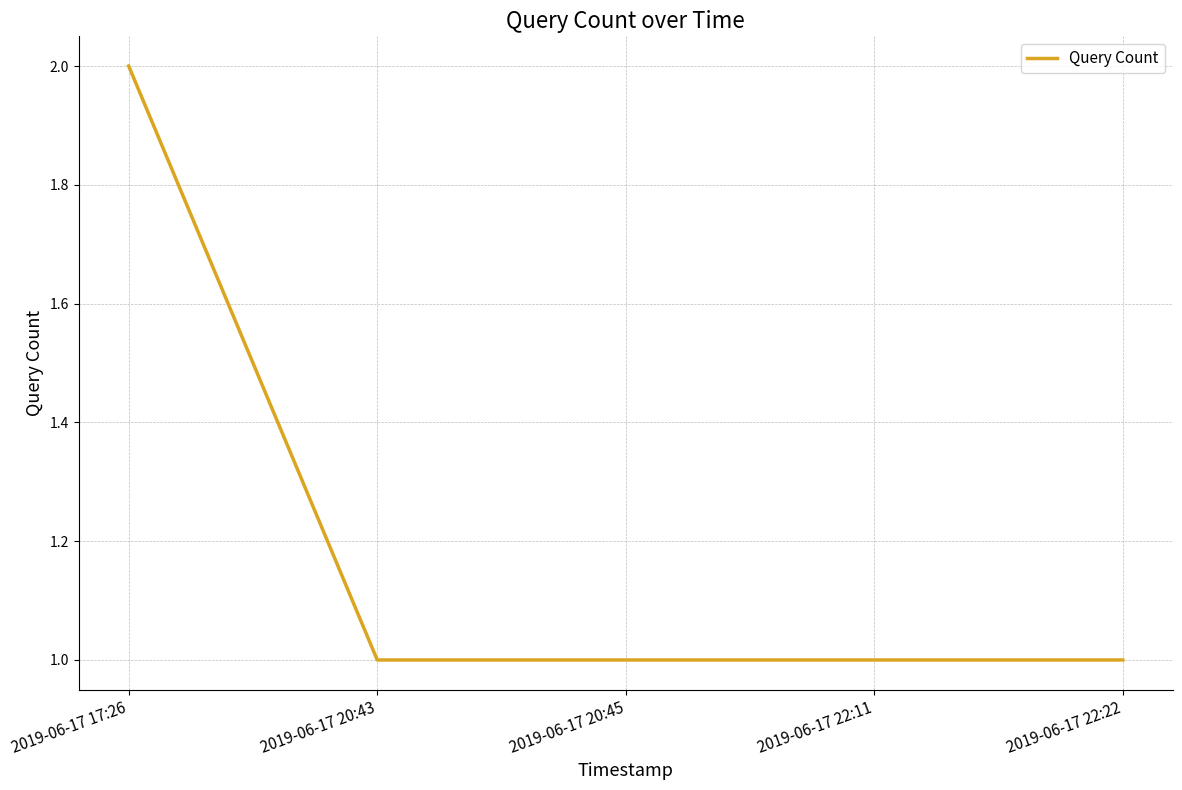

Count the number of categories in the chart.

5